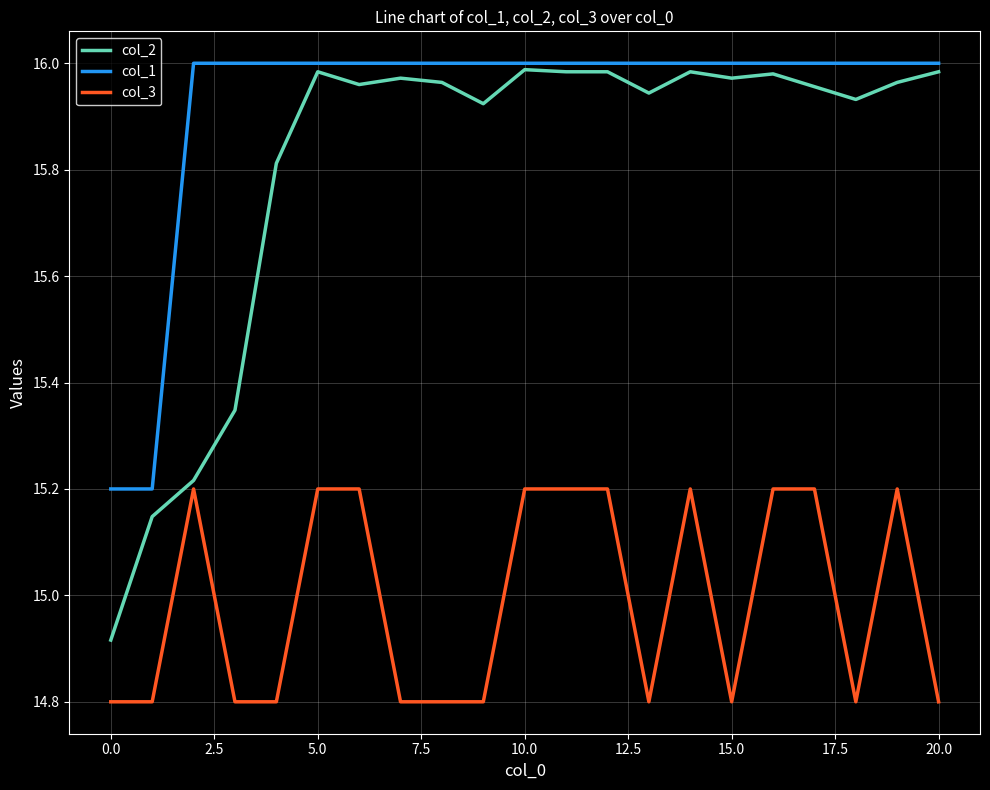

True or false: col_1 and col_3 intersect in this chart.

False